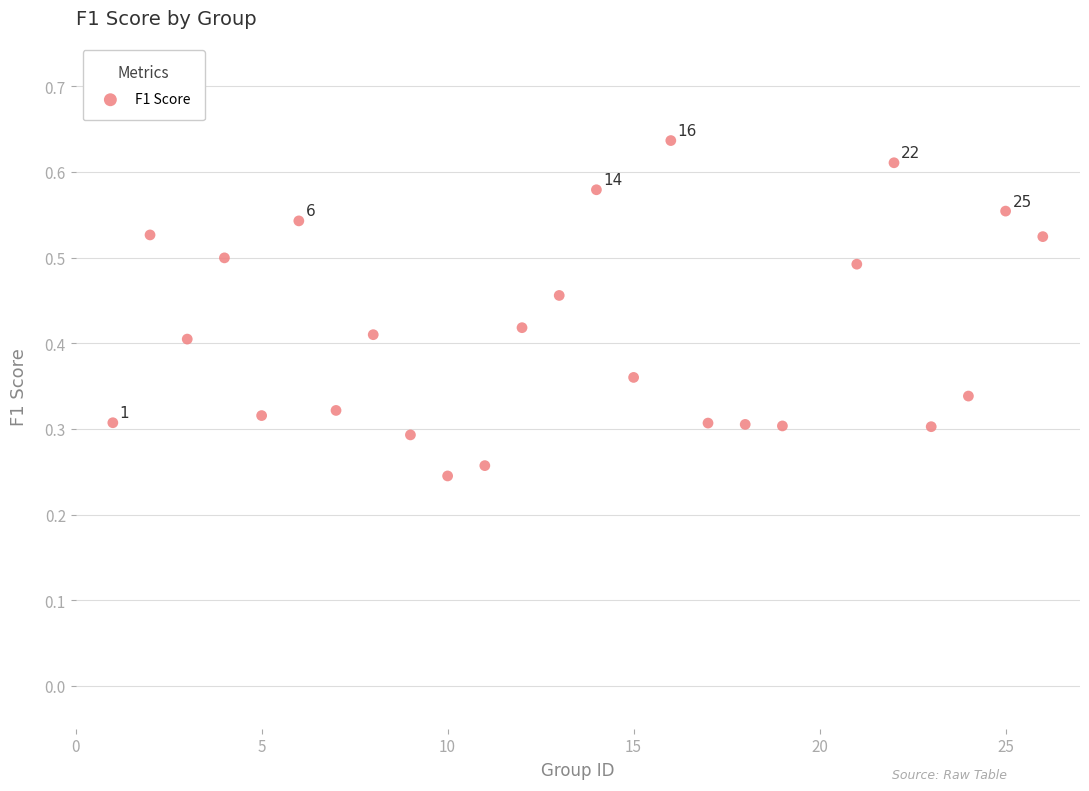

What is the range of X values (max minus min)?

25.0